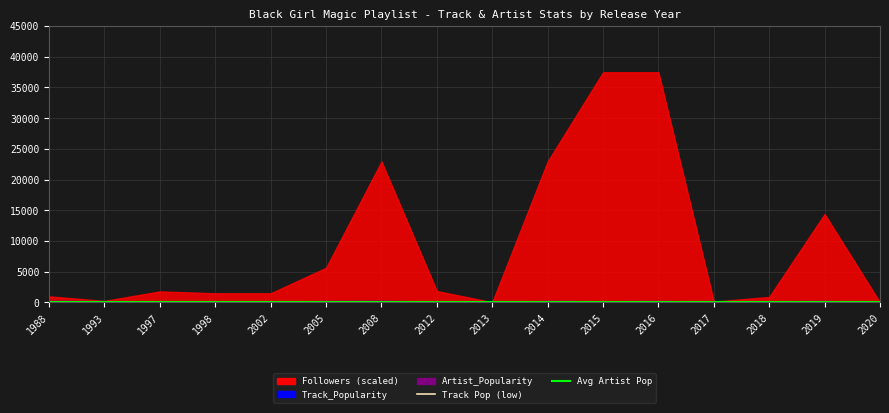

List the series in order of their overall mean, lowest first.

Track_Popularity (low), Avg Artist_Popularity